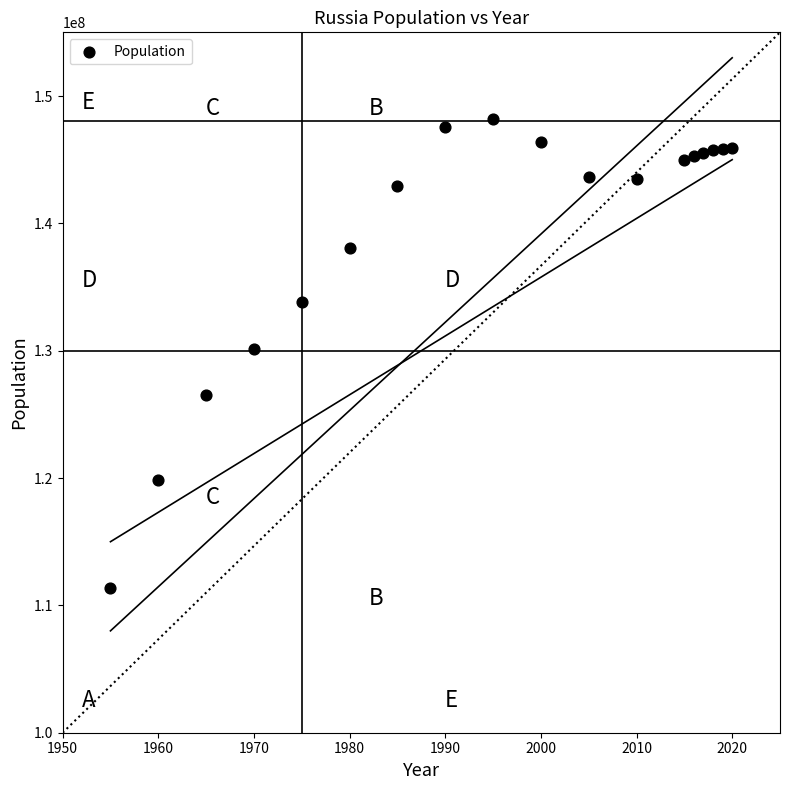

What is the range of X values (max minus min)?

65